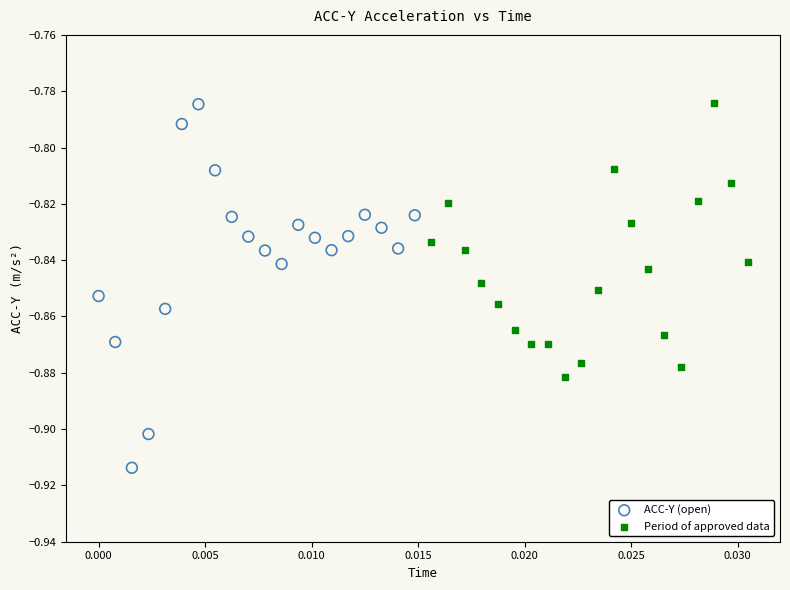

Which series has the widest spread of Y values?

ACC-Y (open)